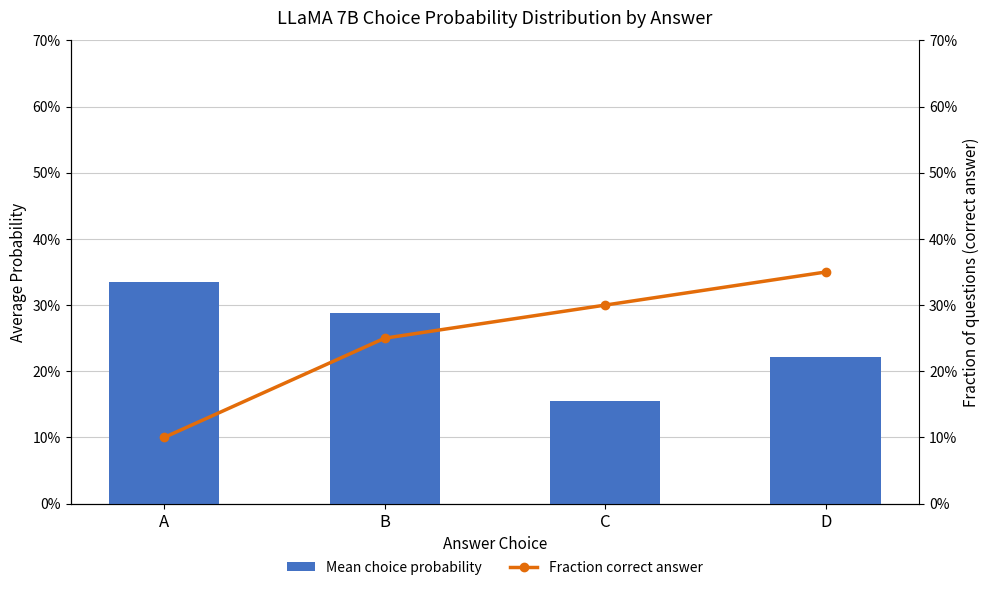

Rank the series by their maximum value, from lowest to highest.

Mean choice probability, Fraction correct answer